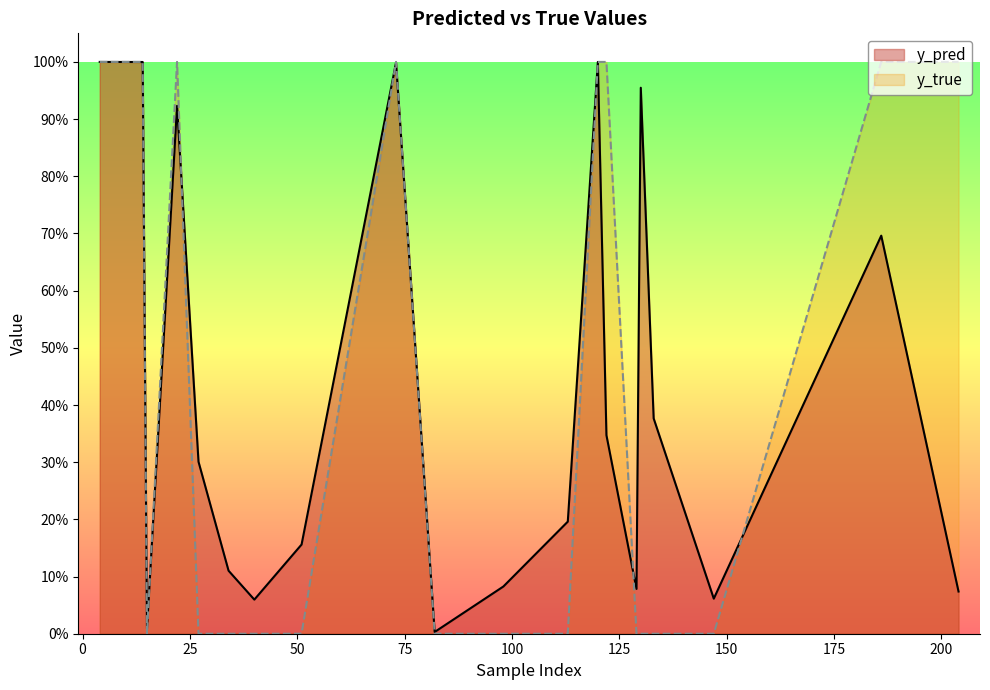

Between 73 and 82, which series saw the biggest shift?

y_true